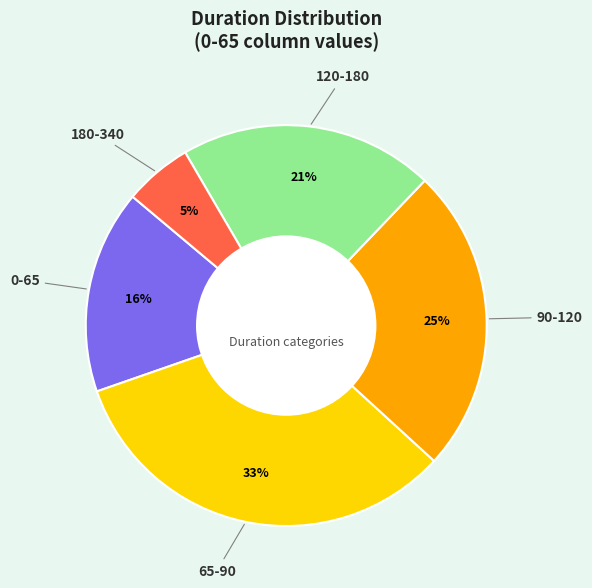

To the nearest percent, what portion does 180-340 represent?

5%